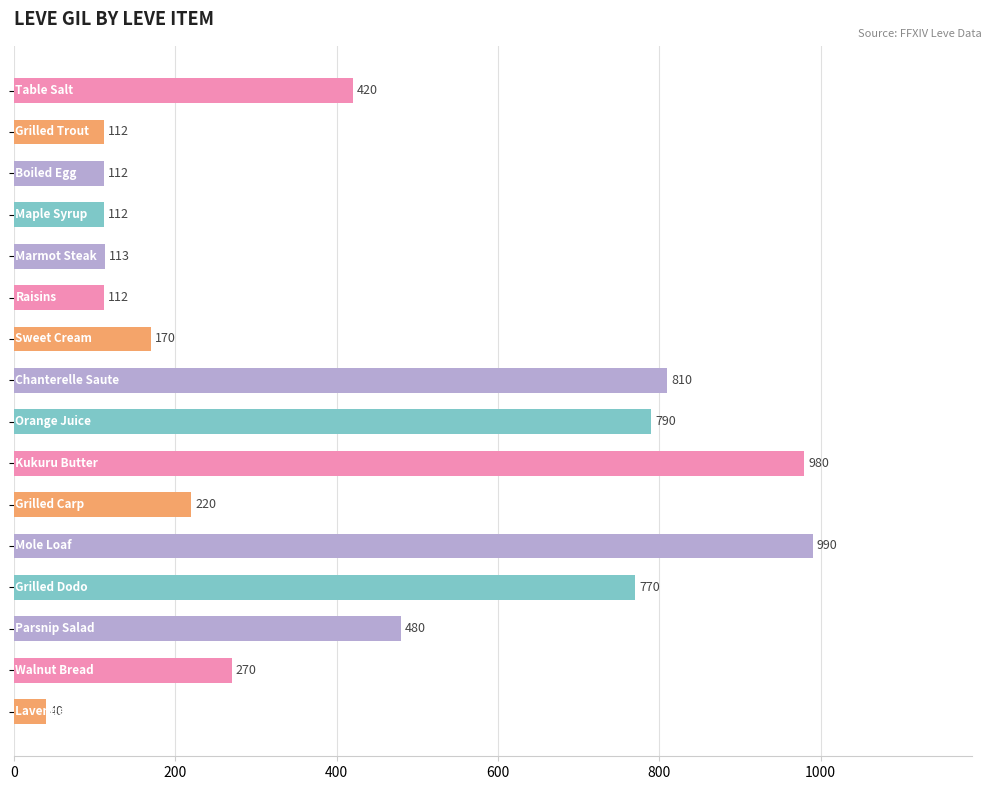

What is the value of the 7th bar from the top?

170